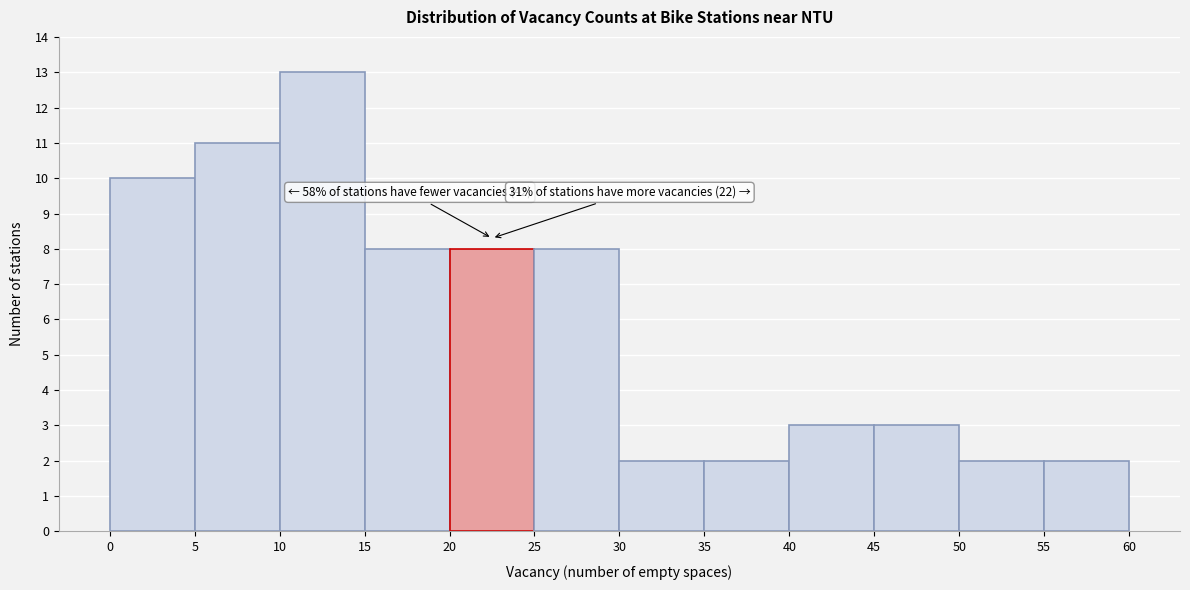

Over which range of the x-axis is the bar tallest?

10 to 15